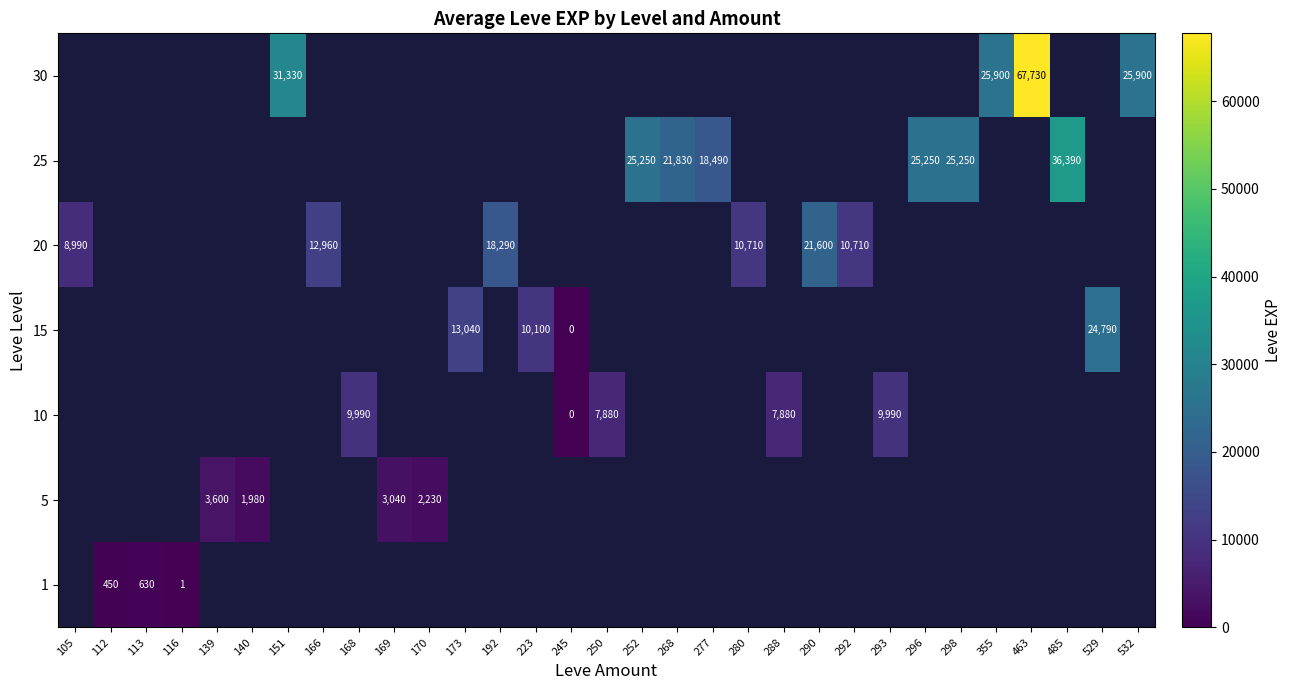

Is it true that 20 equals 12960 at 166?

True